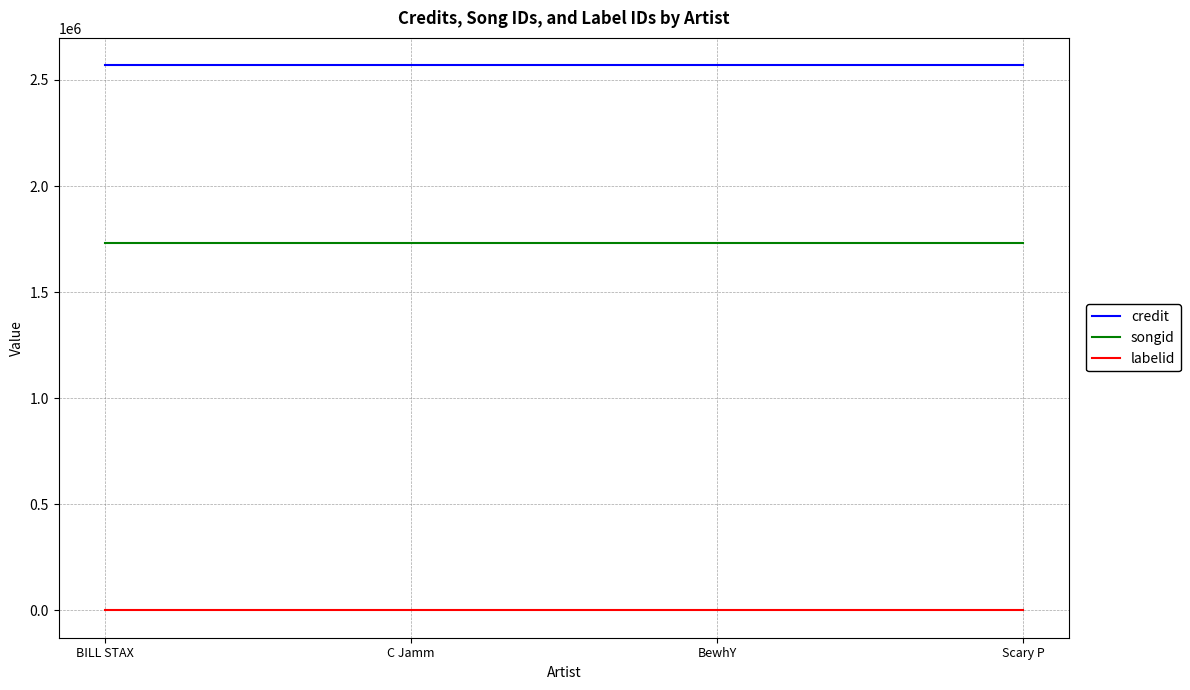

Rank the series by their maximum value, from lowest to highest.

labelid, songid, credit